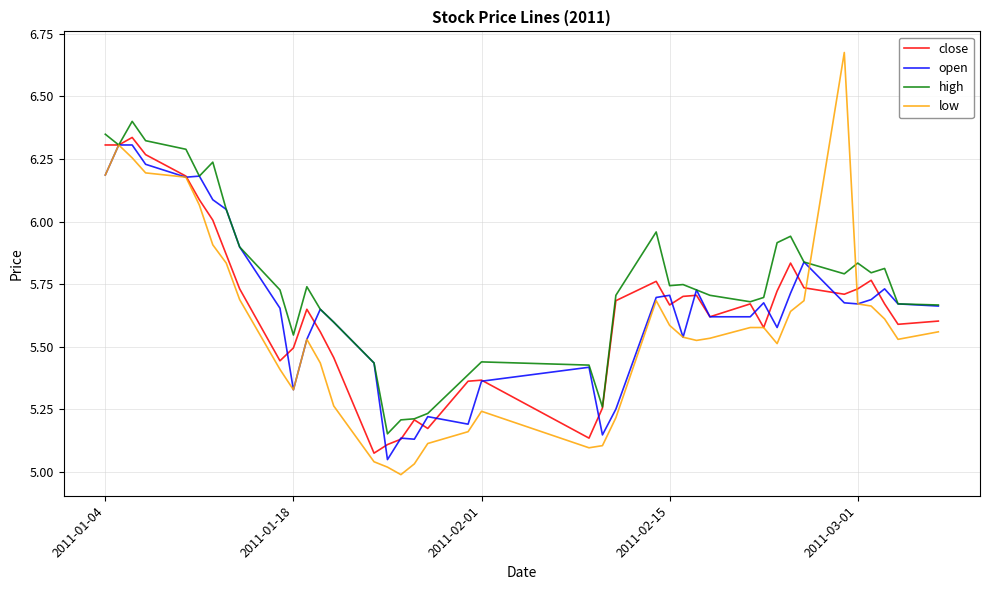

Which series has the largest total across all categories?

high